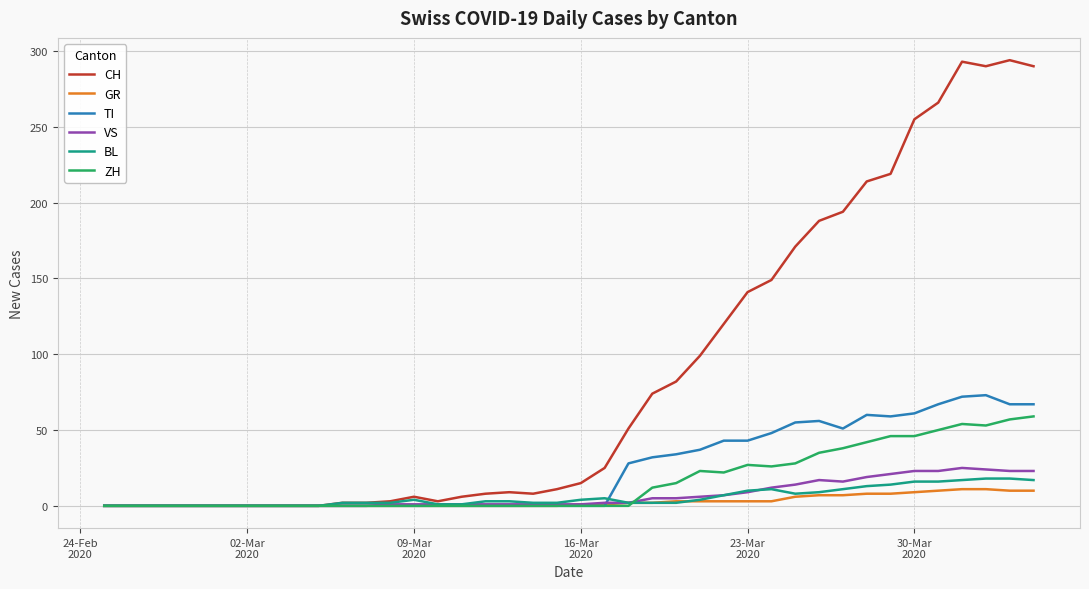

What is the difference between the maximum and minimum values in the BL series?

18